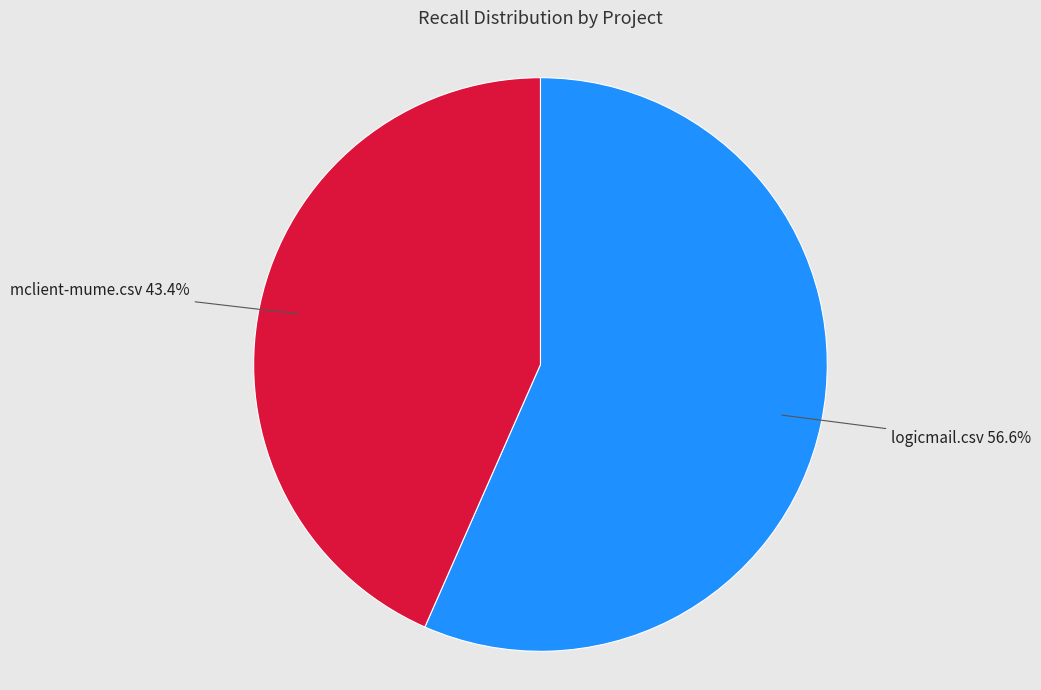

True or false: logicmail.csv accounts for 71% of the total.

False